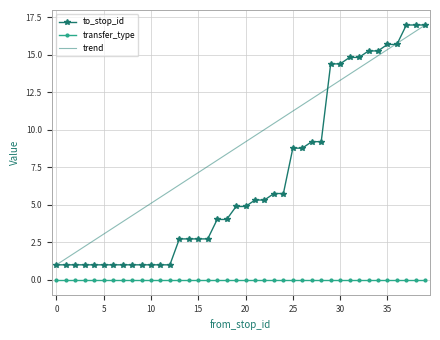

True or false: to_stop_id and transfer_type cross at least once.

False